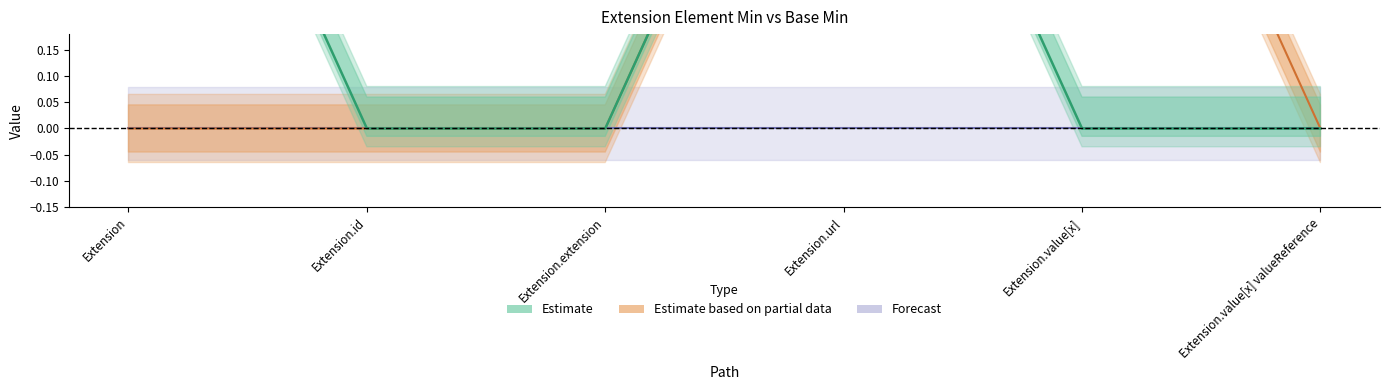

At which category is the sum across all series the highest?

Extension.url